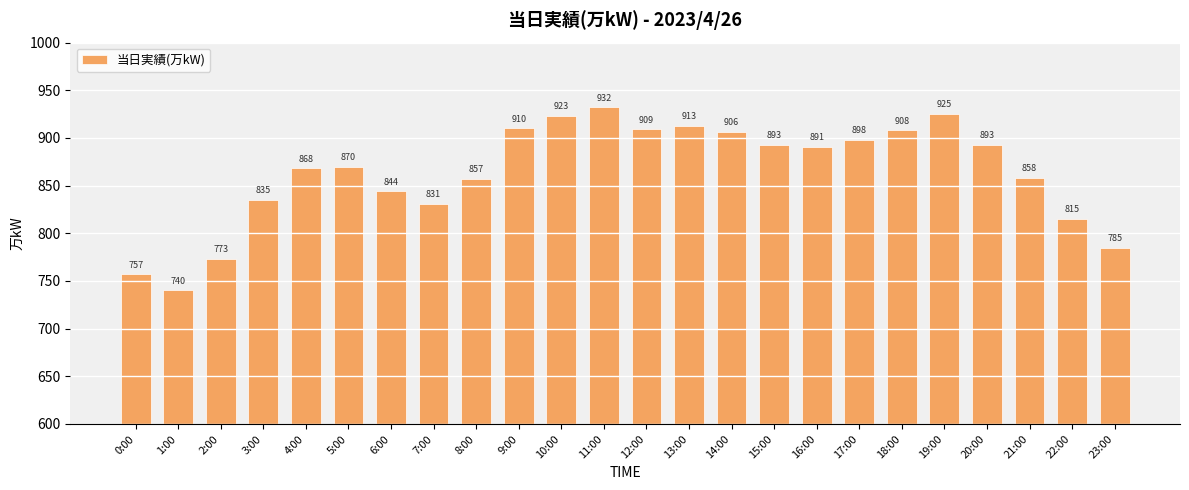

Is it true that the value at 8:00 is 857?

True